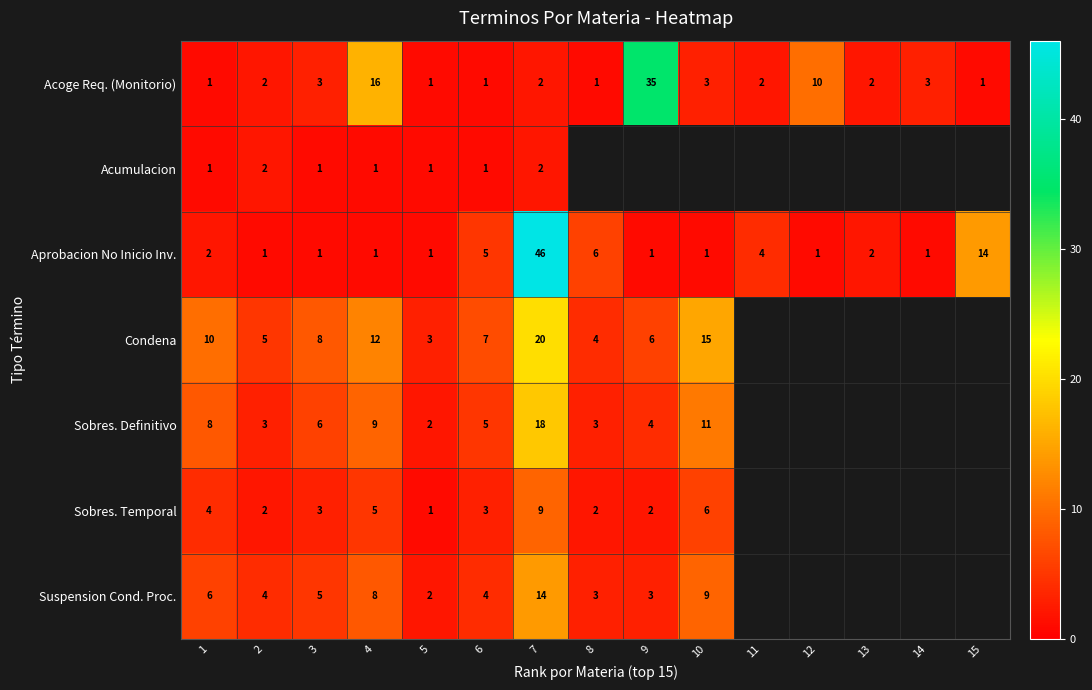

Which label corresponds to the largest value in the chart?

7